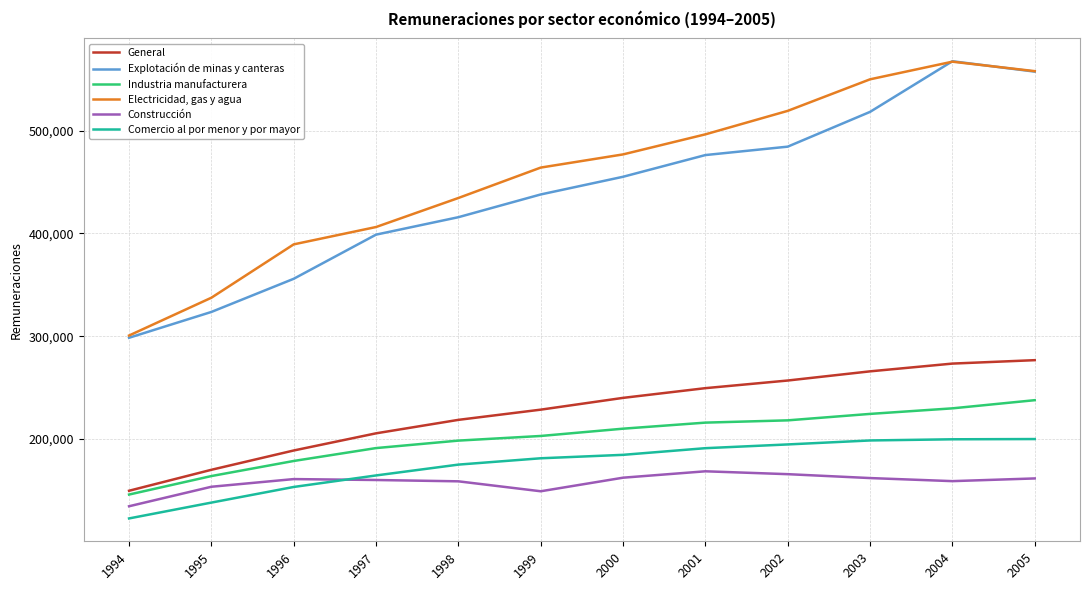

How many distinct data groups are displayed?

6